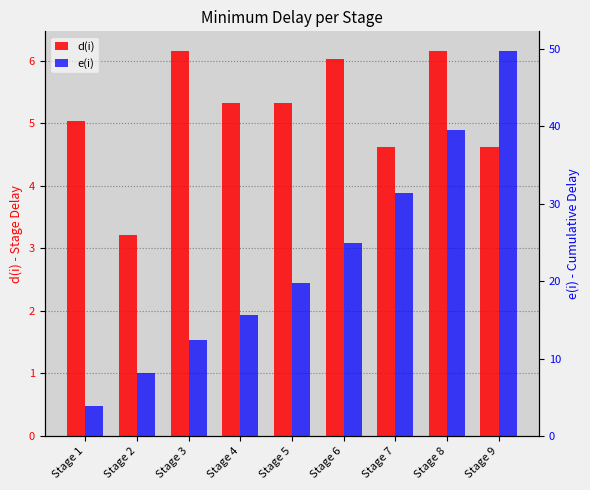

Reading right to left, transcribe all the data shown in this chart.

d(i): 4.6	6.2	4.6	6.0	5.3	5.3	6.2	3.2	5.0
e(i): 49.8	39.5	31.4	24.9	19.8	15.7	12.4	8.1	3.9